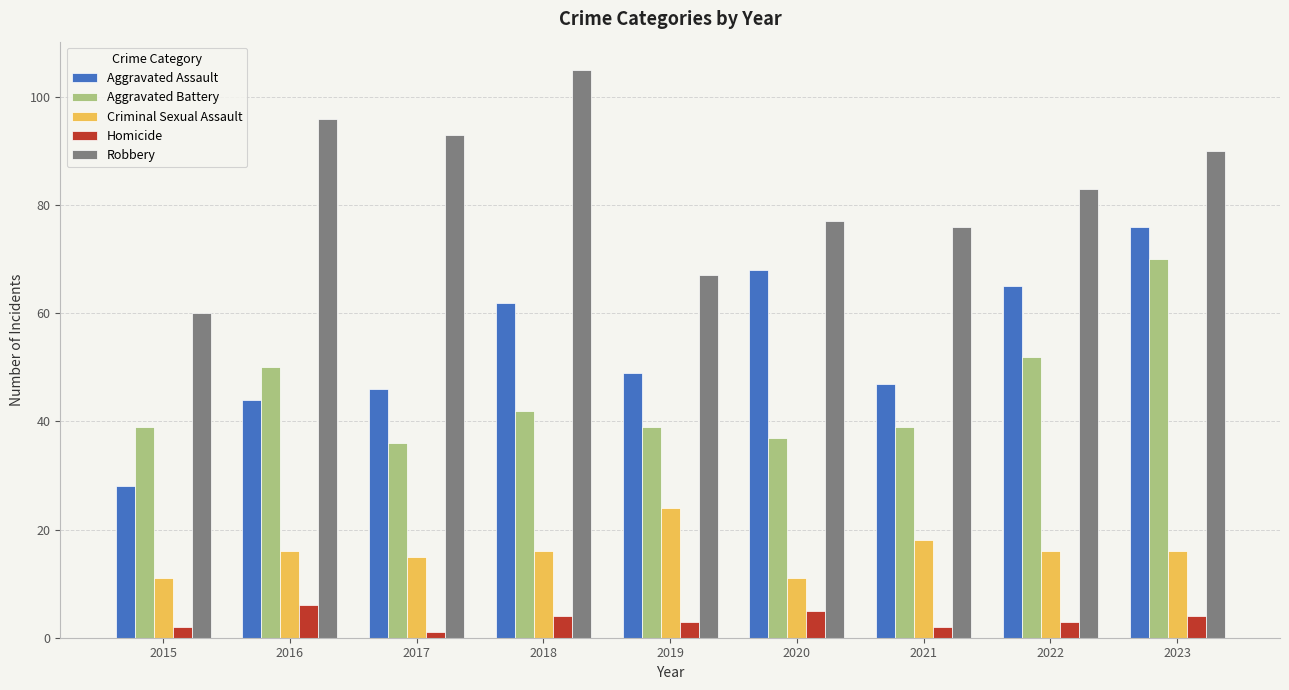

How many data points in Aggravated Assault are less than 49?

4